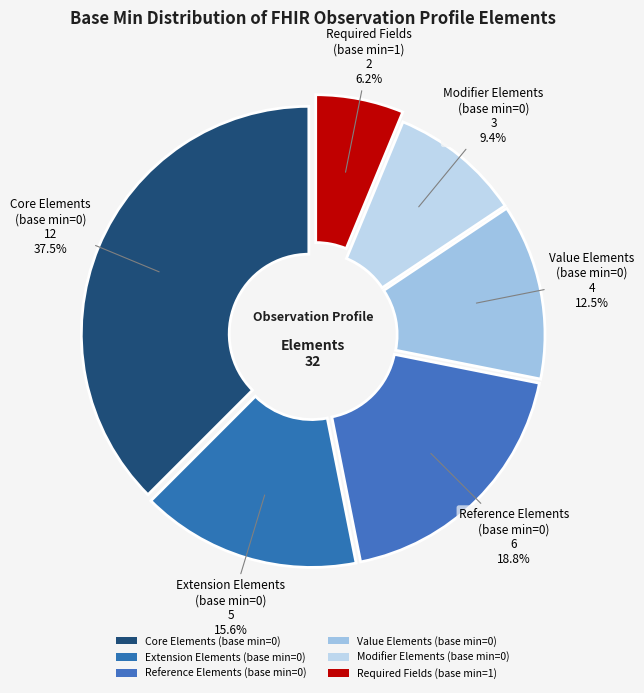

How many segments does this pie chart have?

6